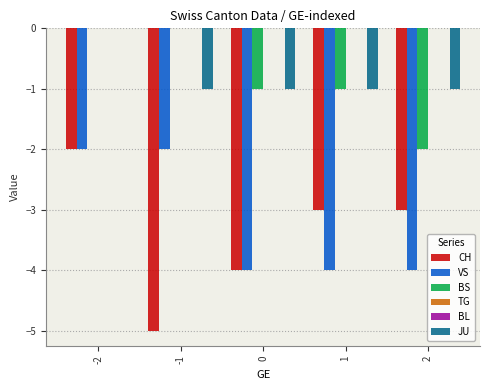

How many data points in BS are less than -1?

1